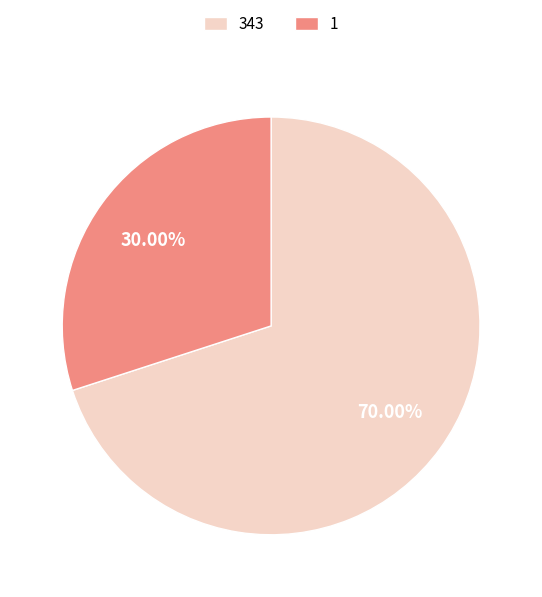

True or false: 343 accounts for 62% of the total.

False